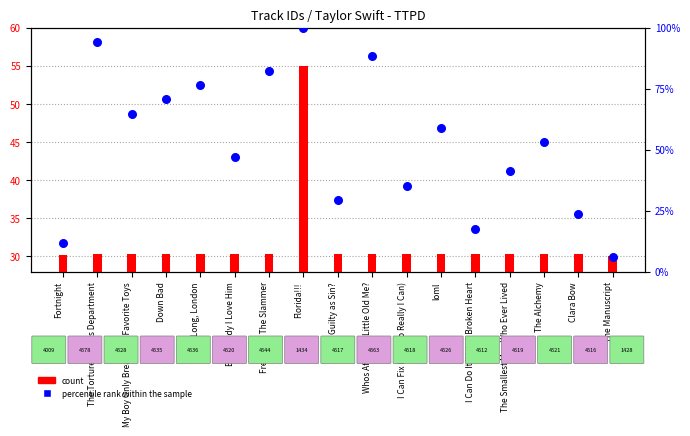

What are all the series names shown in the legend?

count, percentile rank within the sample